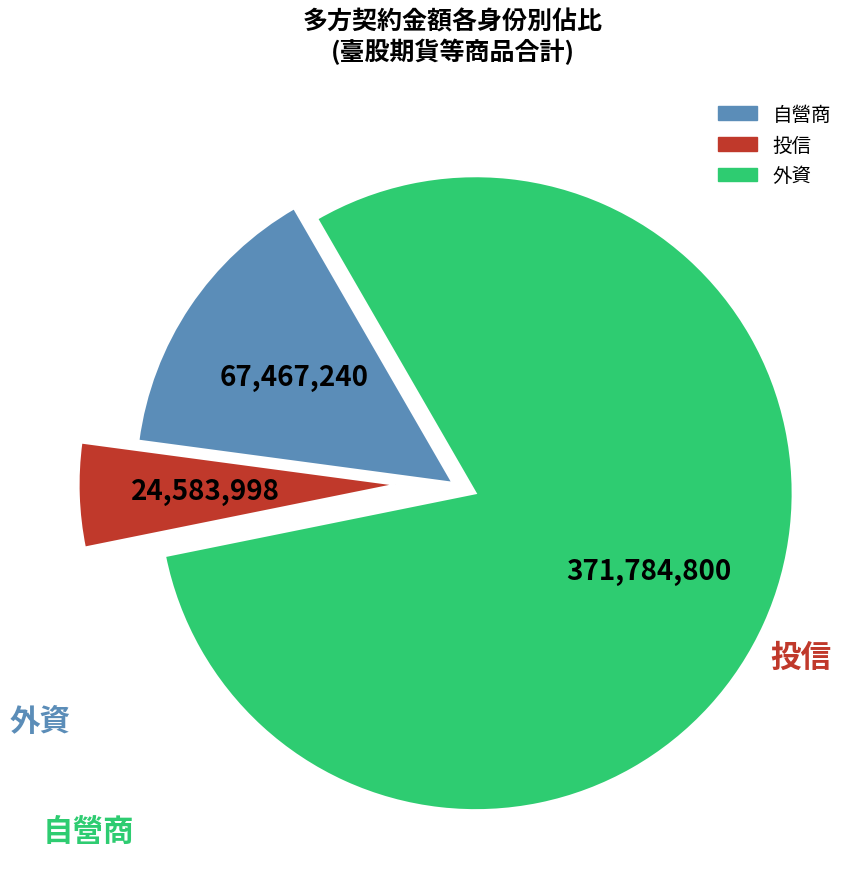

Is there any slice that represents more than half of the pie?

Yes